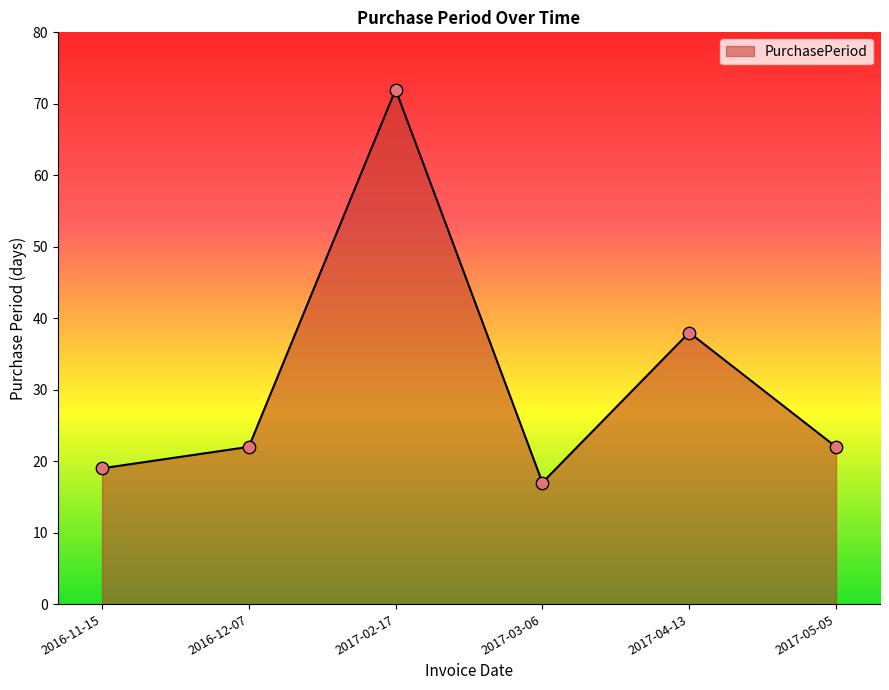

Approximately how many times larger is the value at 2017-04-13 compared to 2017-05-05?

1.7